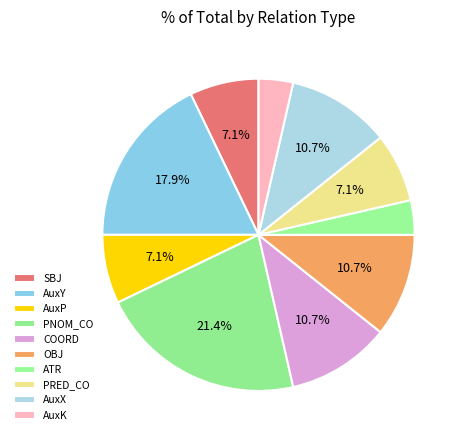

To the nearest percent, what portion does AuxY represent?

18%